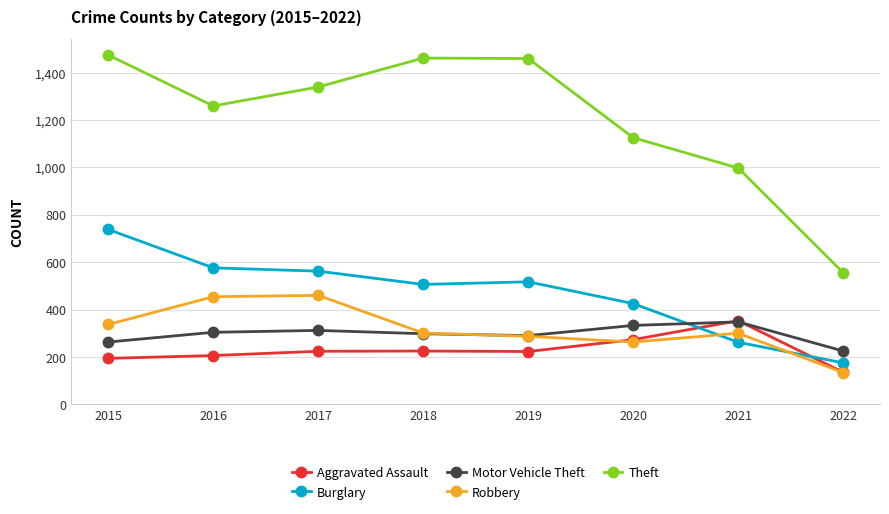

Which series has the widest spread of values?

Theft